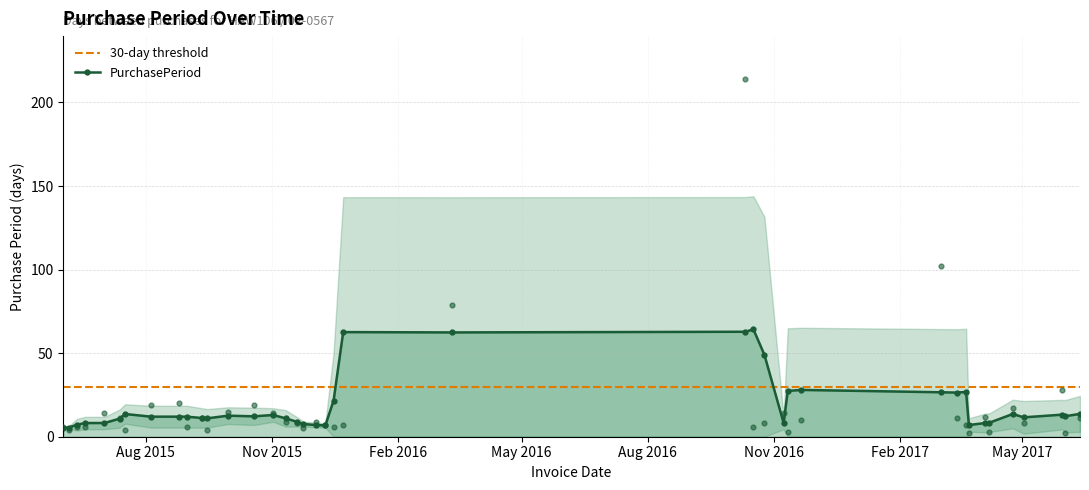

Which has a higher value, 2015-09-30 or 2017-04-04?

2015-09-30